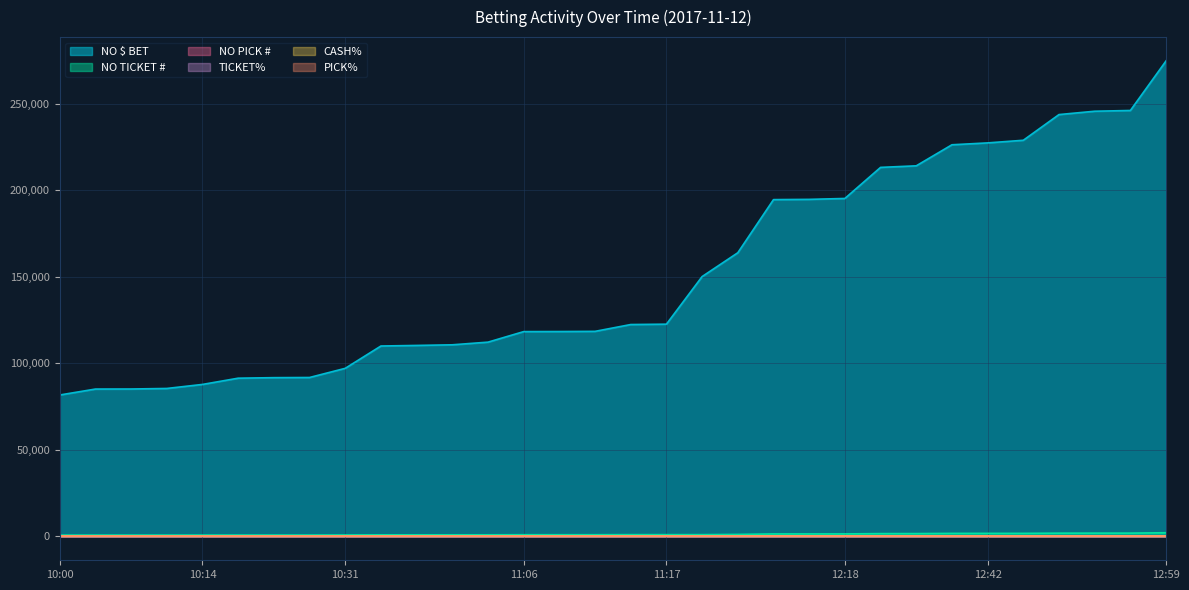

What is the minimum value for NO $ BET?

81734.0